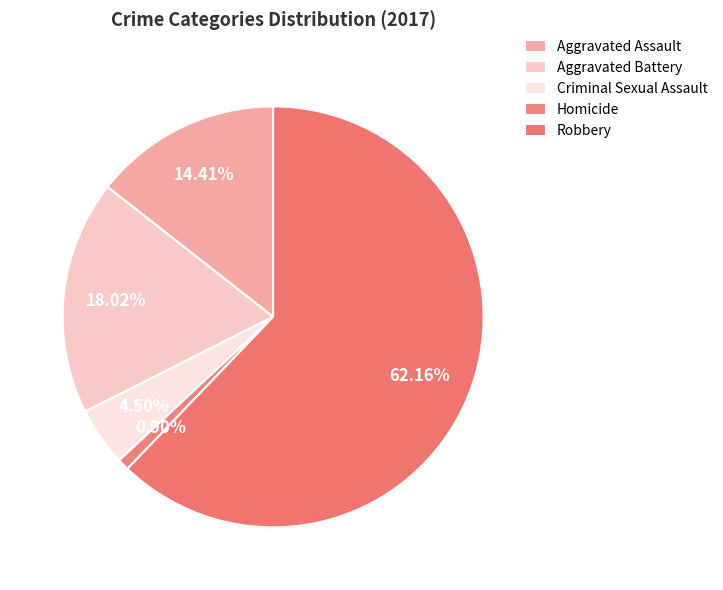

How many slices are in this pie chart?

5